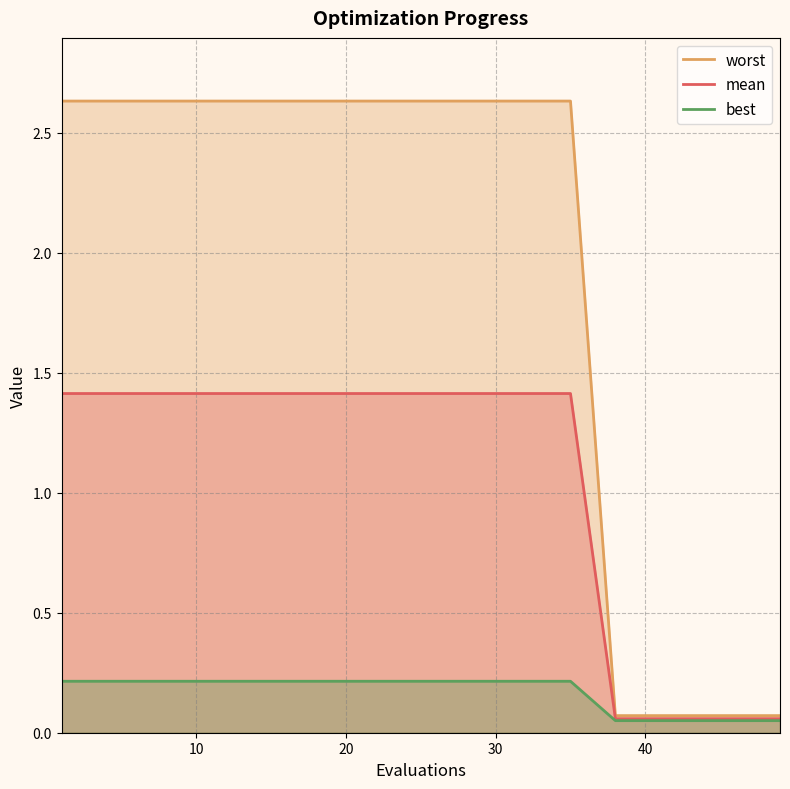

List the series in order of their overall mean, highest first.

worst, mean, best